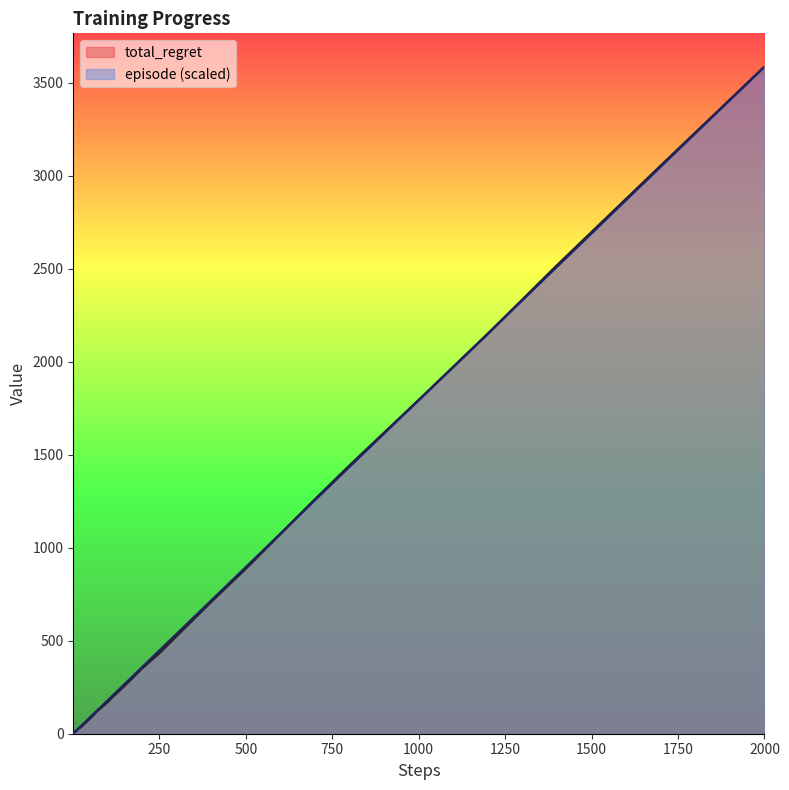

Which category has the lowest value in the episode series?

1